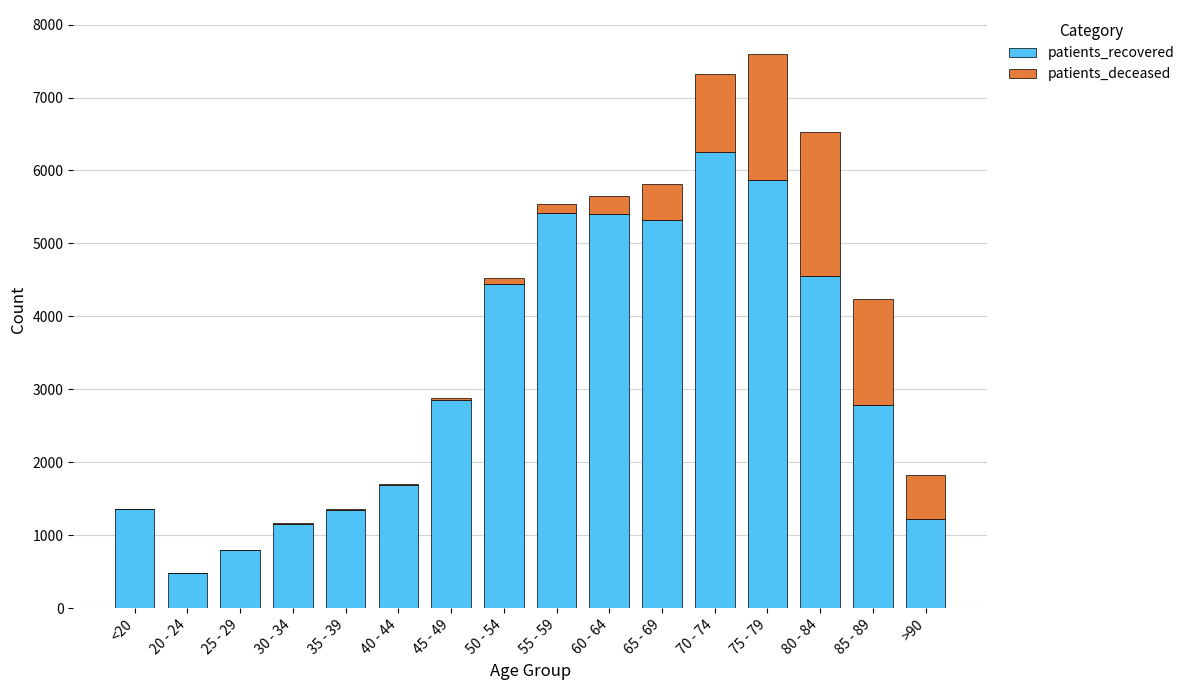

The value of patients_recovered at 85 - 89 is 2791. True or false?

True